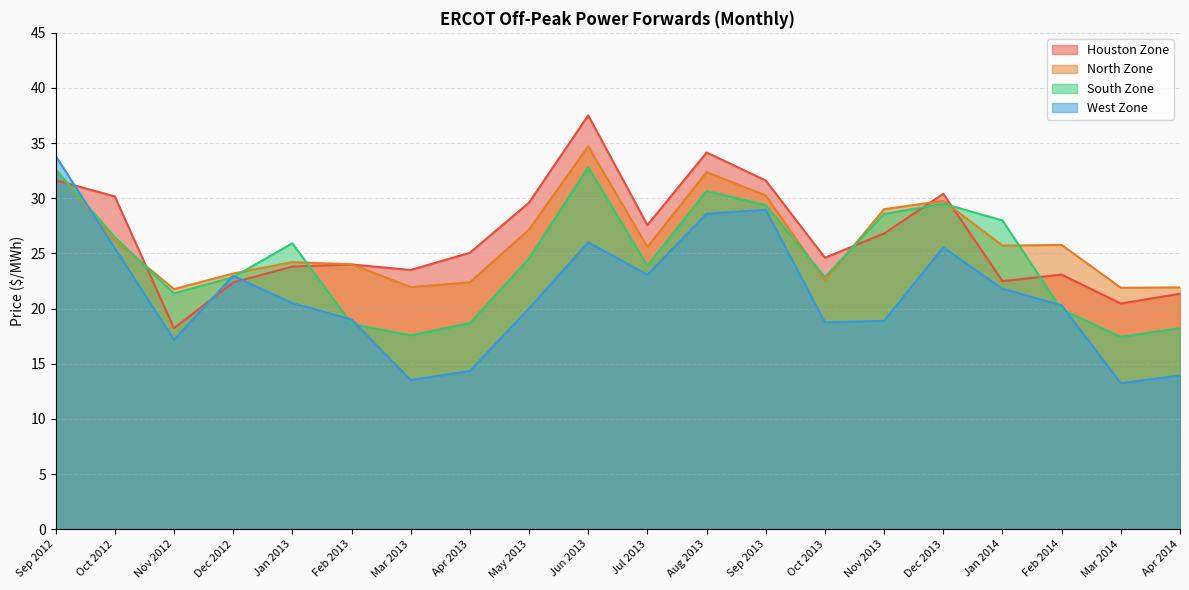

Is it true that North Zone equals 37.6 at Oct 2013?

False